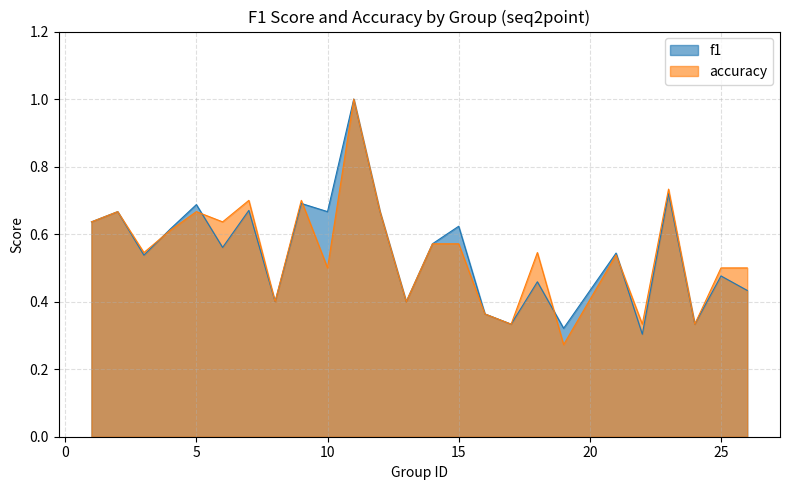

Which series ends up on top after the final intersection of f1 and accuracy?

accuracy